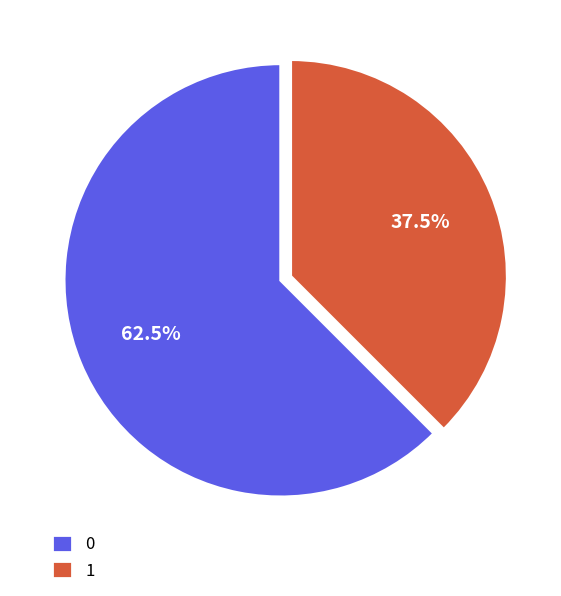

What is the total percentage of 1 and 0?

100.0%